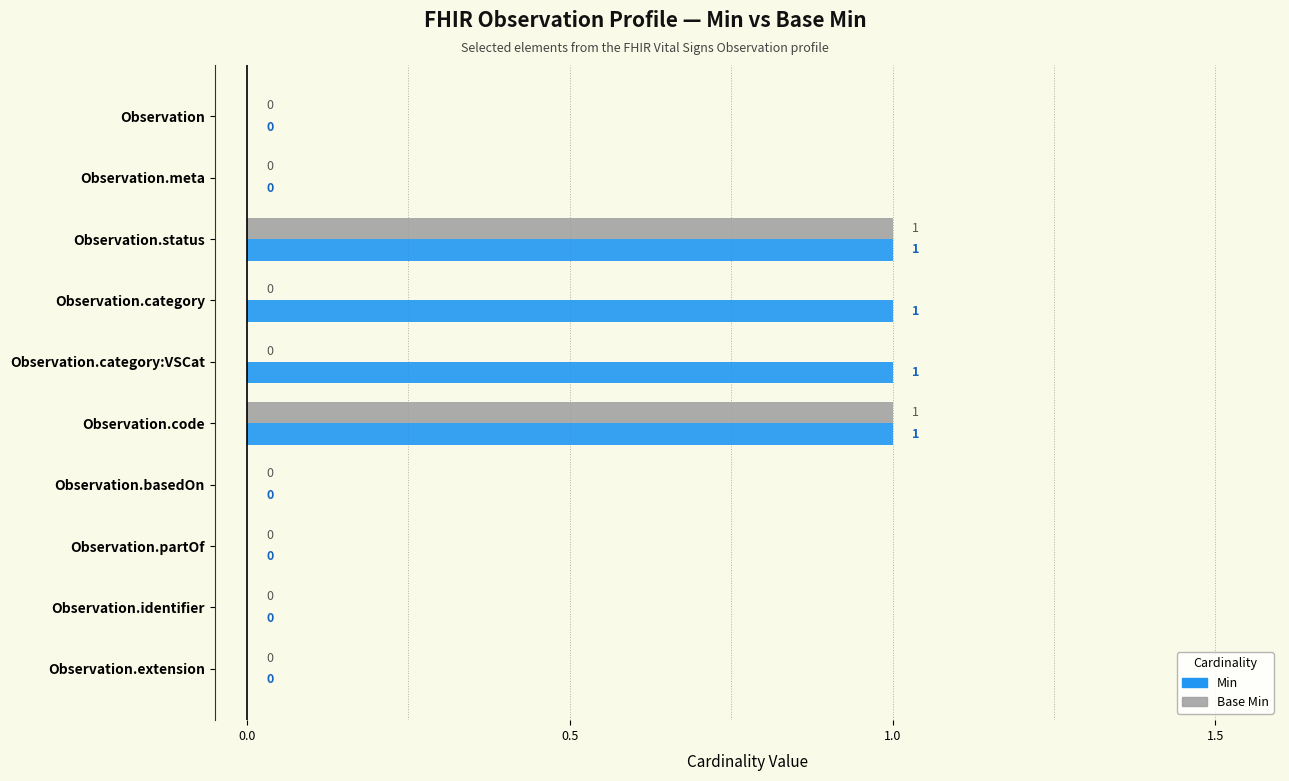

What is the sum of all Min values?

4